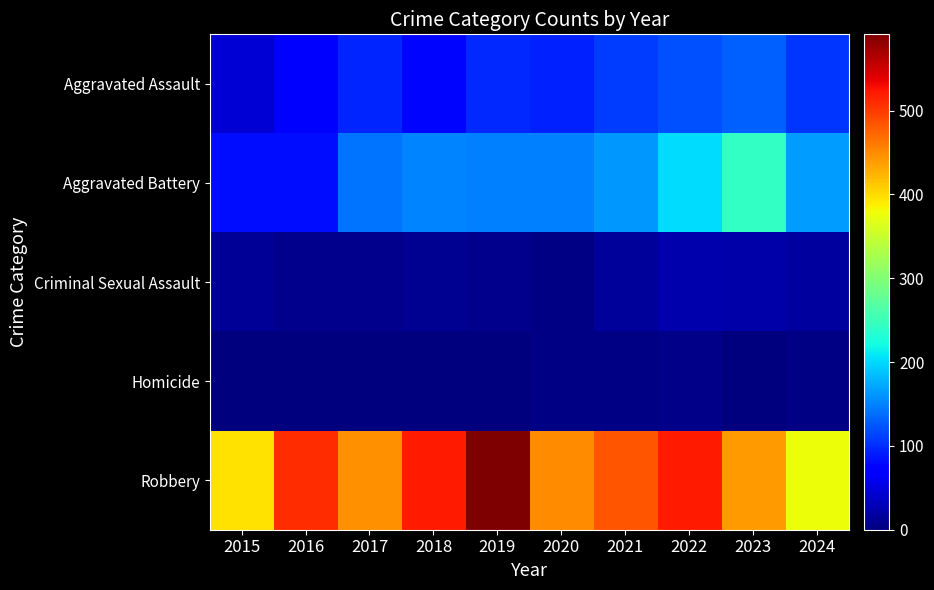

How many series are shown in this chart?

5